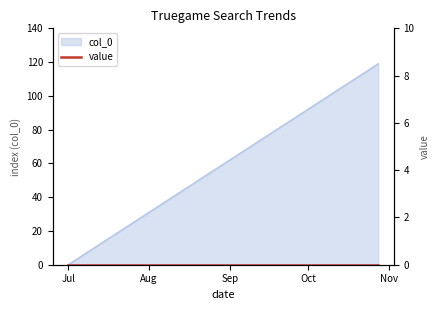

The value at 2017/07/22 is 21. True or false?

True